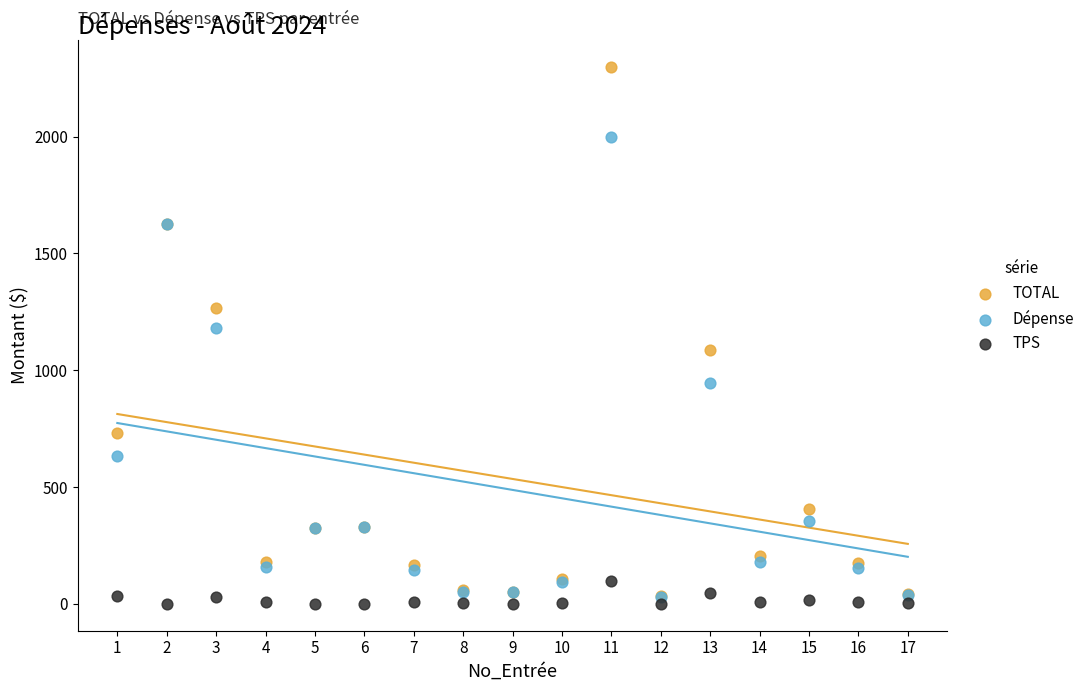

What are all the series names shown in the legend?

TOTAL, Dépense, TPS